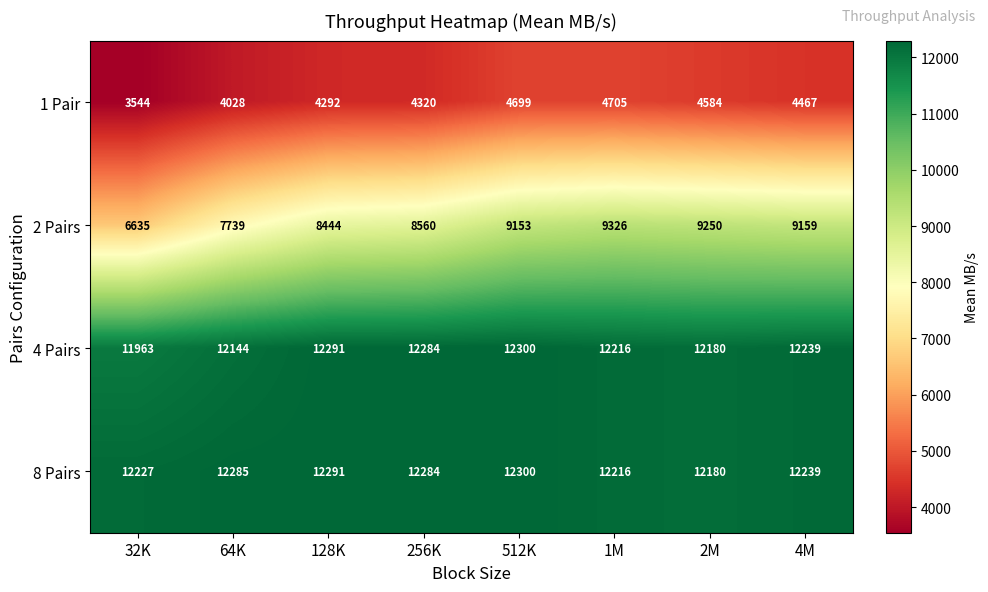

The 1 Pair series shows 2846 at 256K. True or false?

False